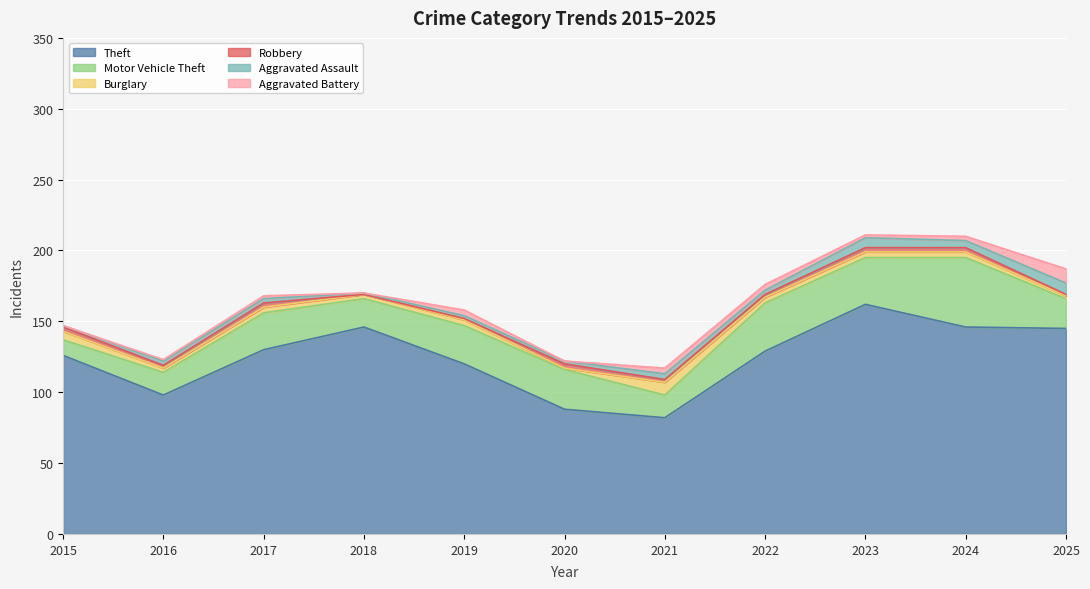

Between which two adjacent categories do Burglary and Aggravated Battery first intersect?

2024 and 2025